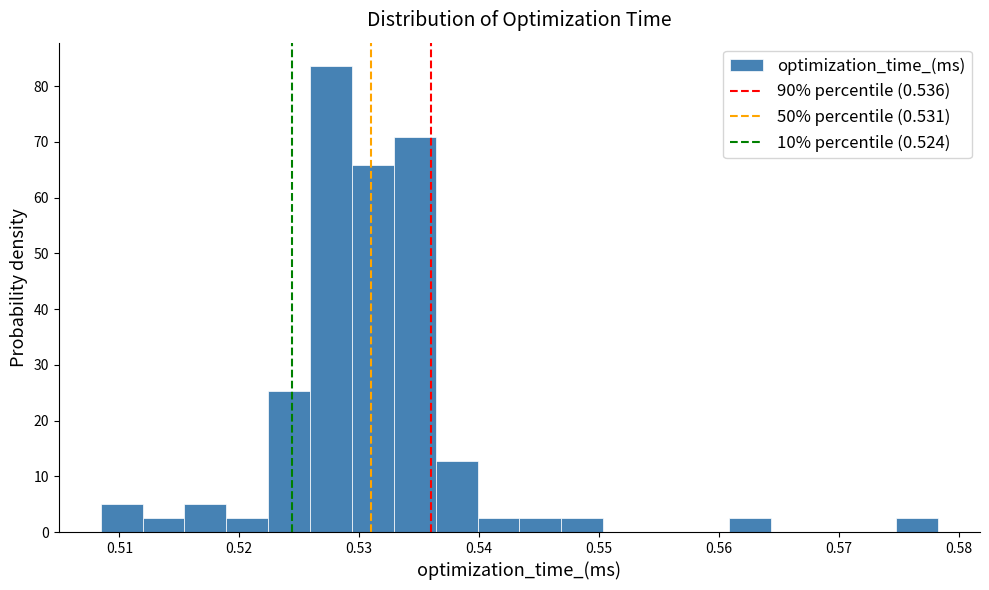

Read against the x-axis, roughly where is the centre of the tallest bar?

0.528